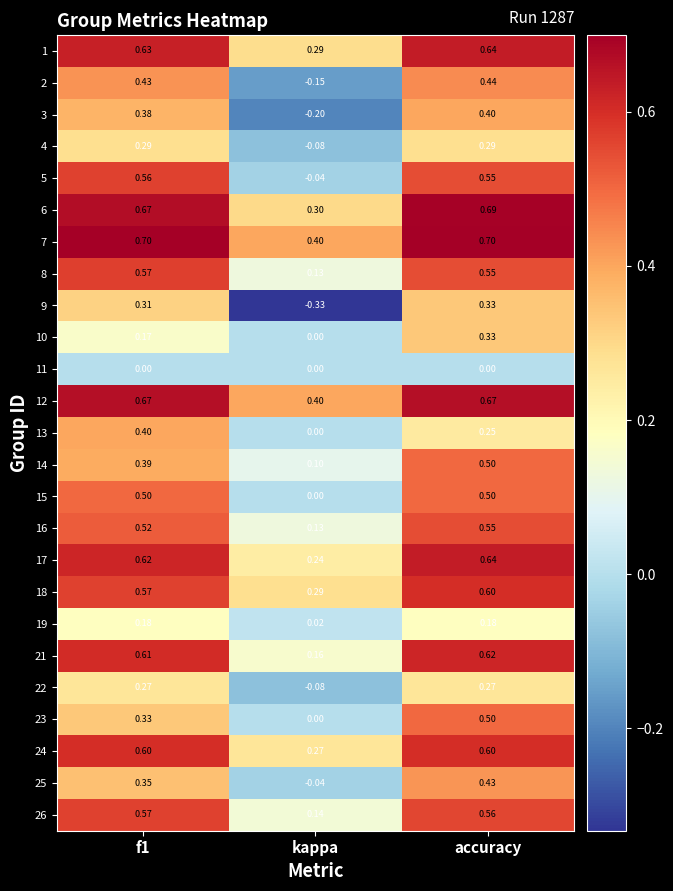

At which category does the chart reach its minimum across all series?

kappa